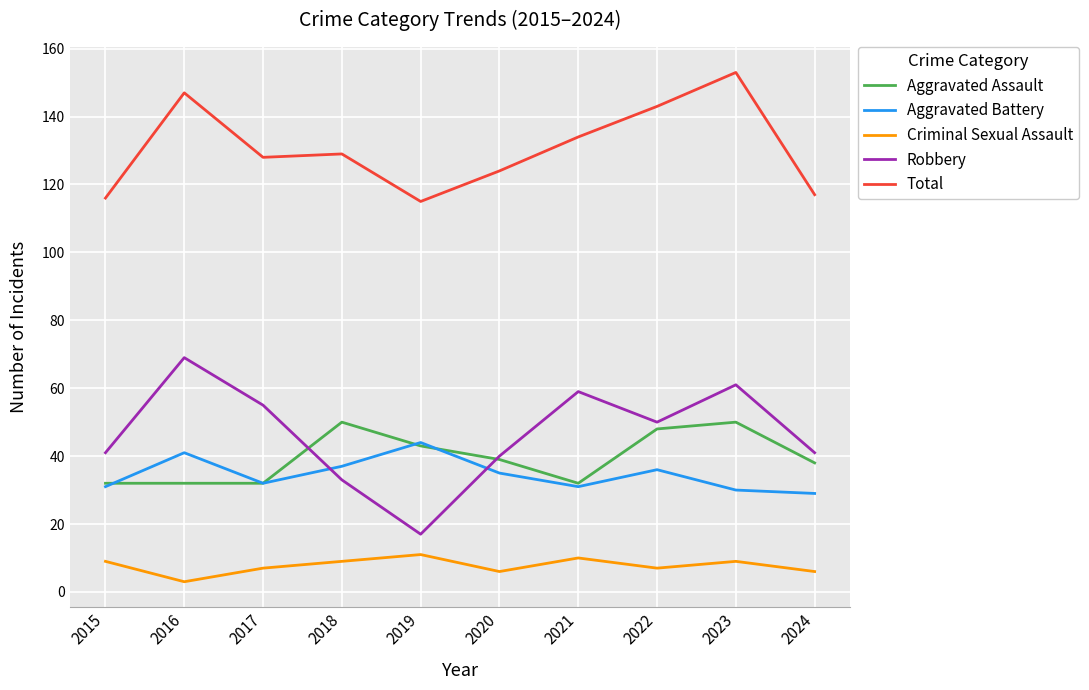

What is the difference between the maximum and second lowest values in the Criminal Sexual Assault series?

5